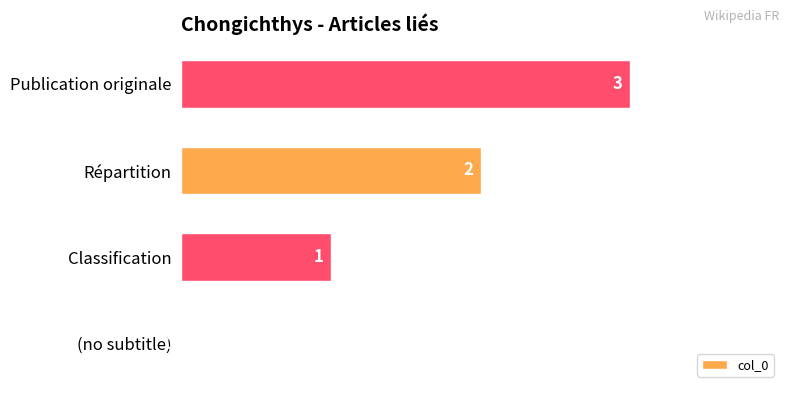

Which has a higher value, Classification or (no subtitle)?

Classification